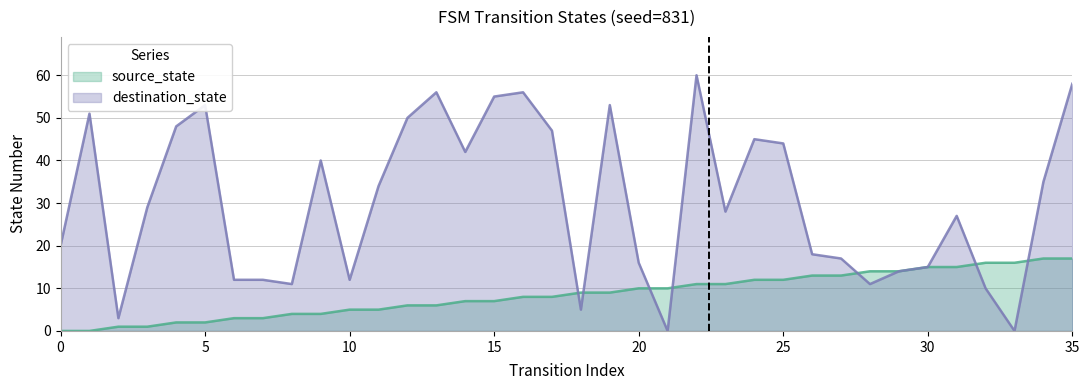

Is it true that destination_state equals 53 at 5?

True